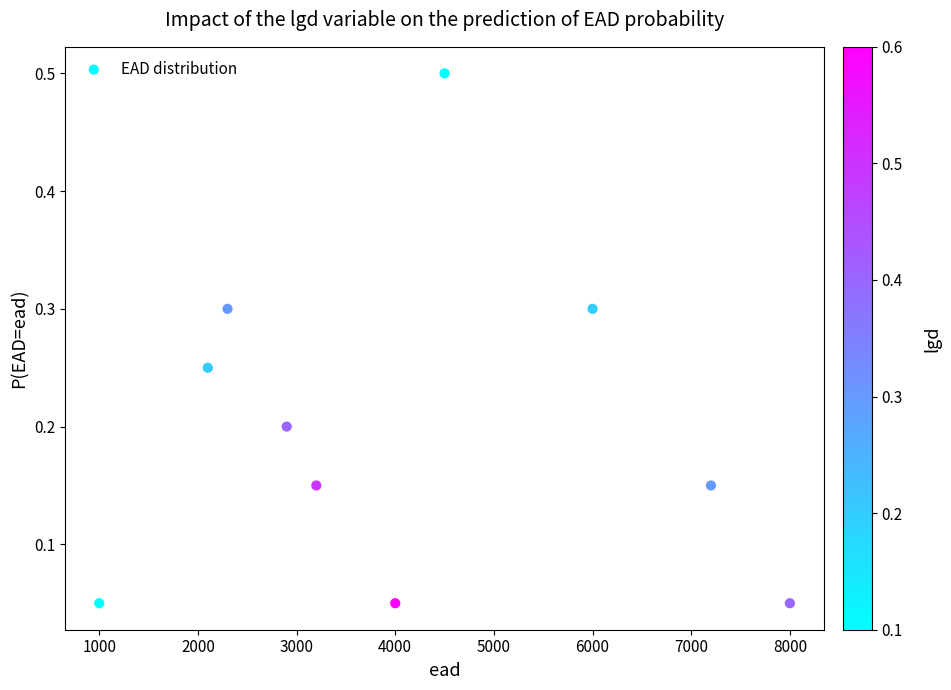

What is the average X value?

4120.0